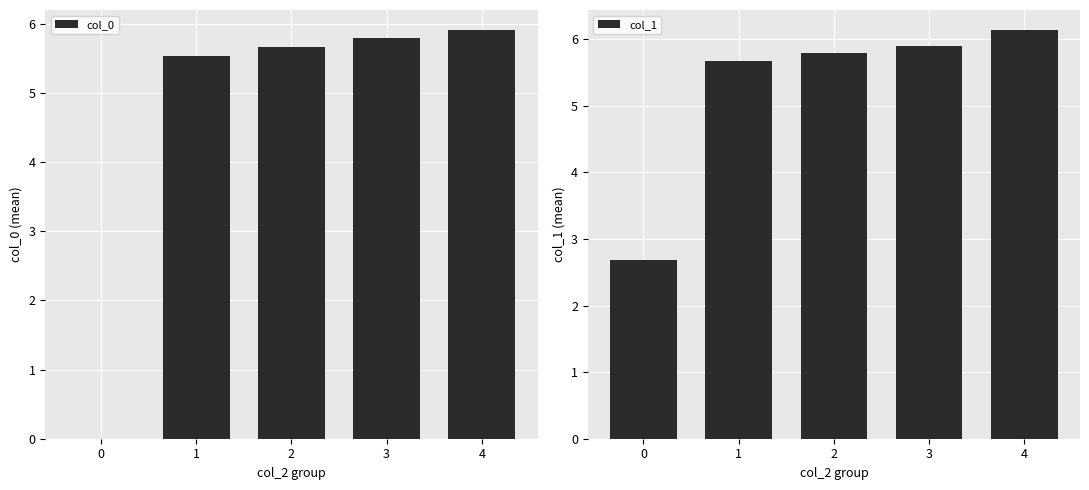

The col_1 series shows 5.7 at 1. True or false?

True